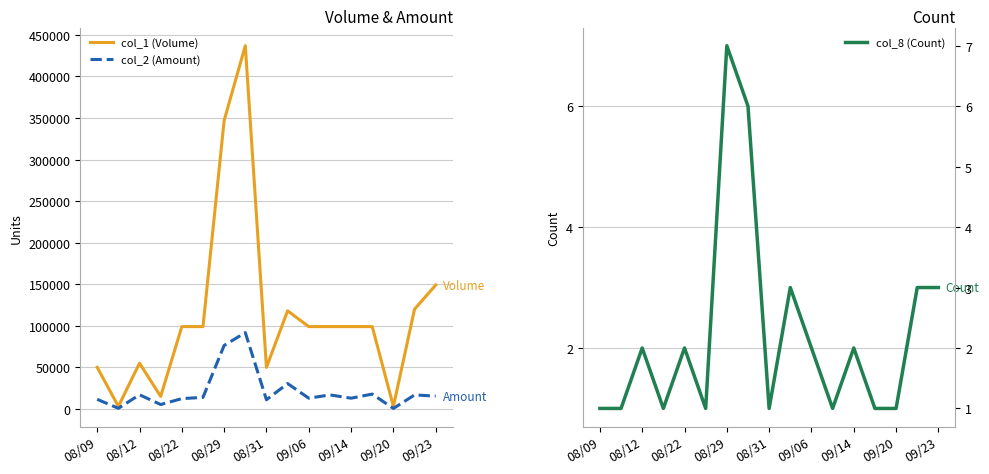

Which label corresponds to the smallest value in the chart?

08/09